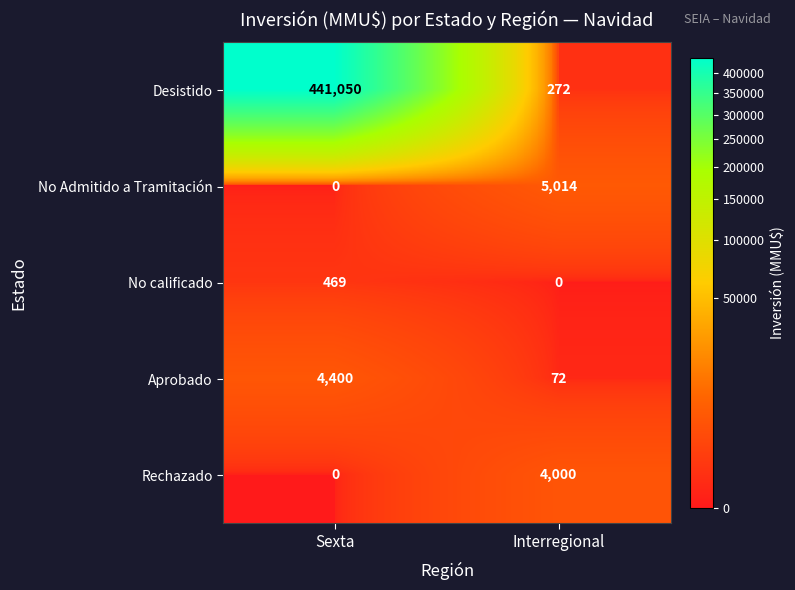

The Rechazado series shows 6455 at Interregional. True or false?

False